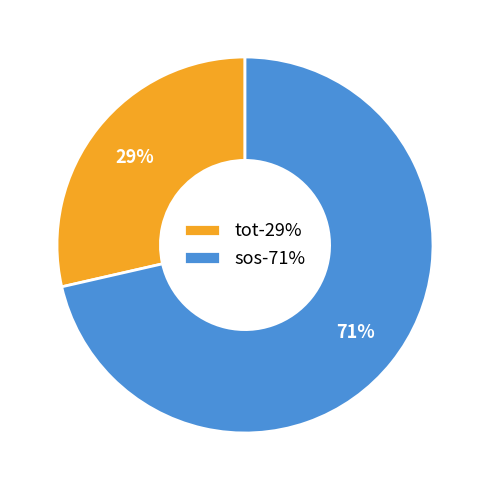

What is the smallest slice in the pie chart?

tot